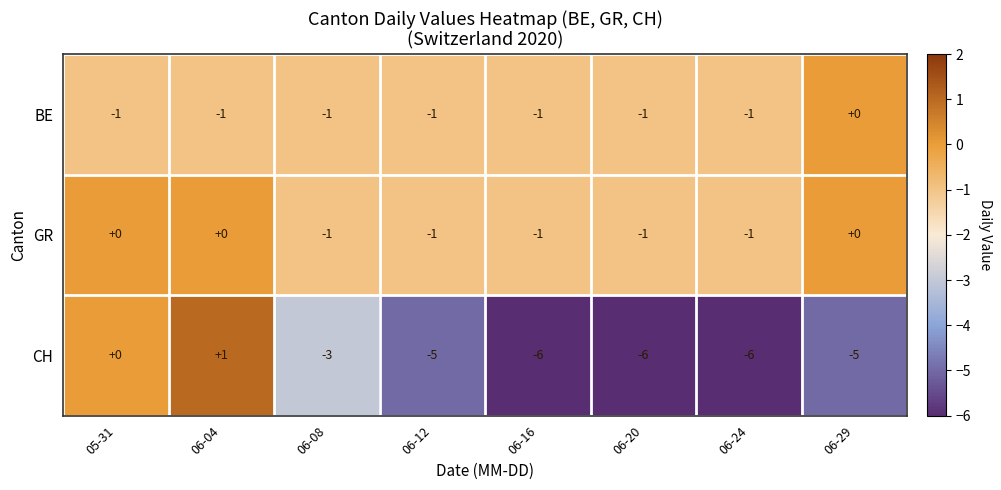

Which series has the widest spread of values?

CH